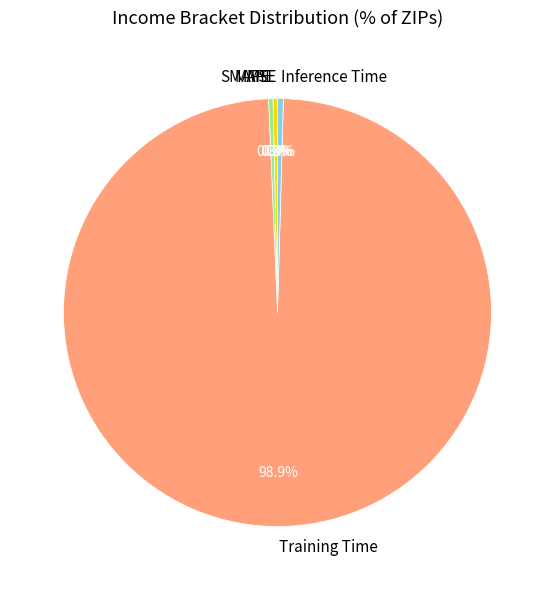

To the nearest percent, what is the combined percentage of MAPE and SMAPE?

1%